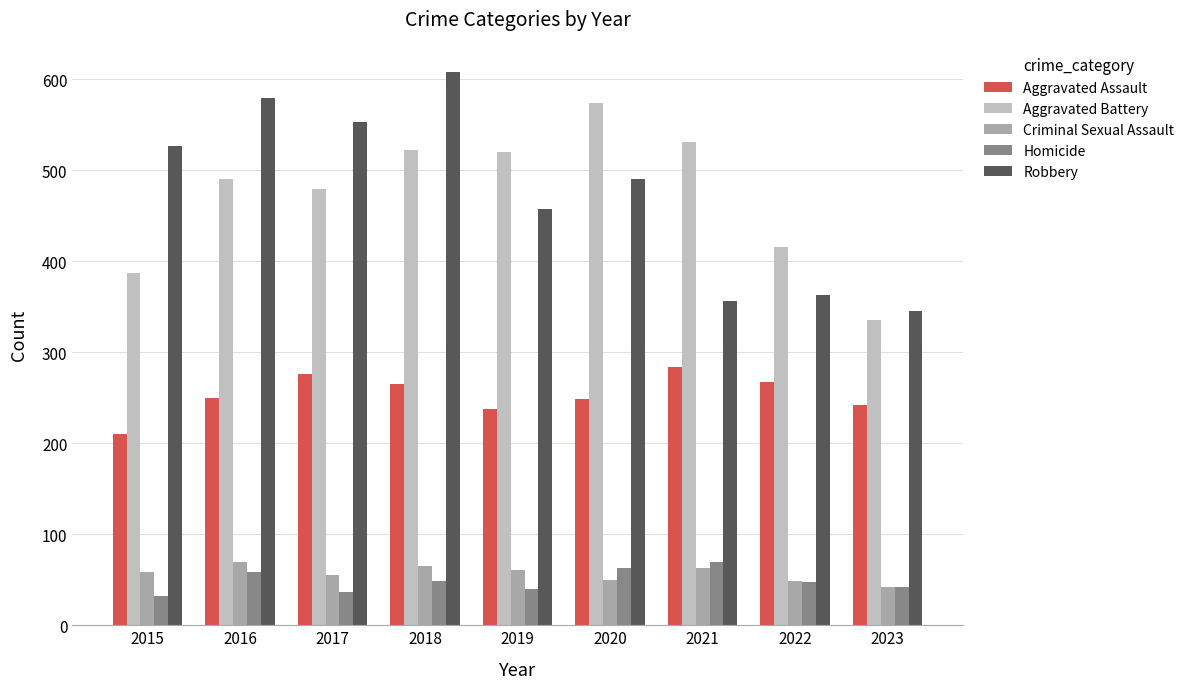

Rank the series at 2015 from highest to lowest value.

Robbery, Aggravated Battery, Aggravated Assault, Criminal Sexual Assault, Homicide